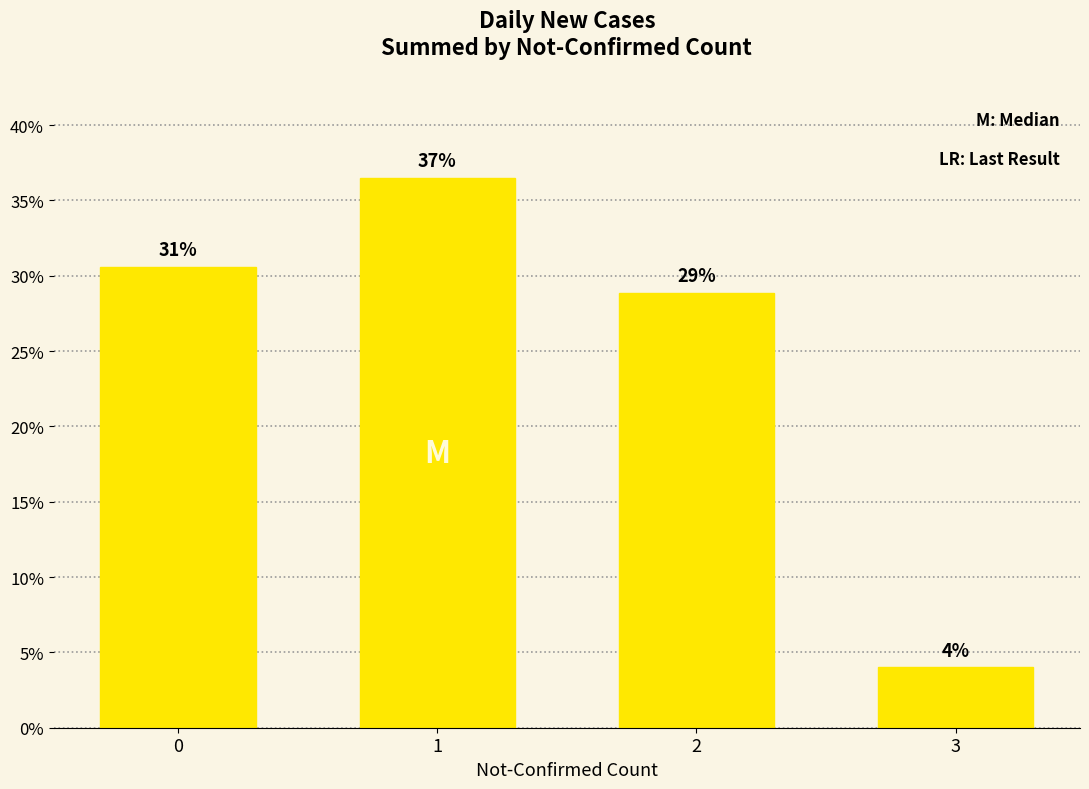

What is the ratio of the value at 2 to the value at 0?

0.9